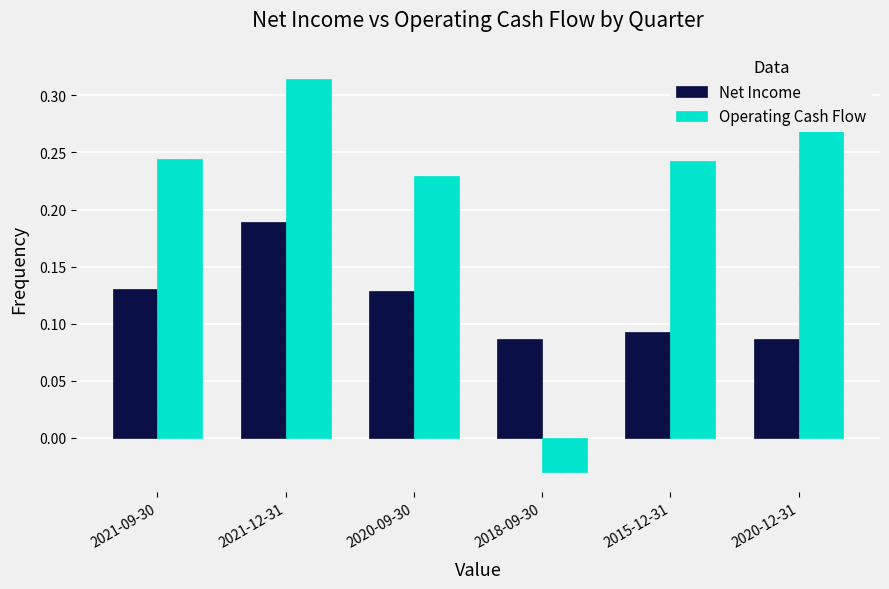

What is the difference between the maximum and second lowest values in the Operating Cash Flow series?

0.1